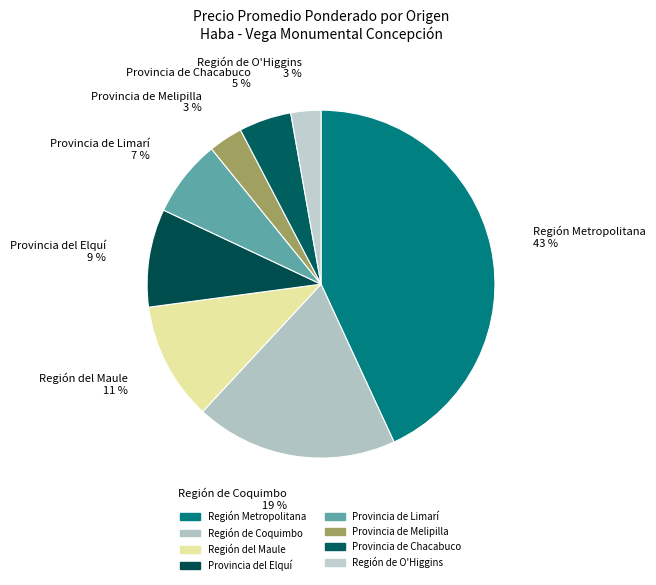

Between Provincia del Elquí and Región de O'Higgins, which is larger?

Provincia del Elquí